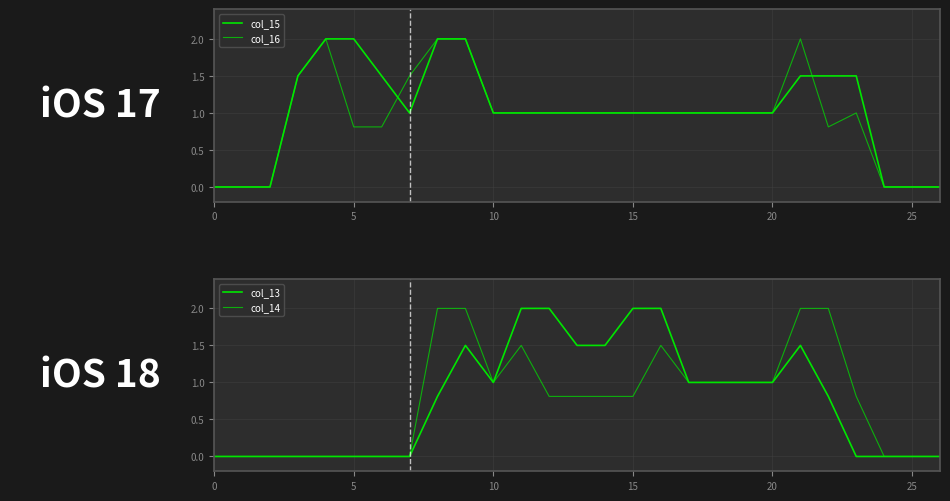

Where is the first local minimum for col_14?

10